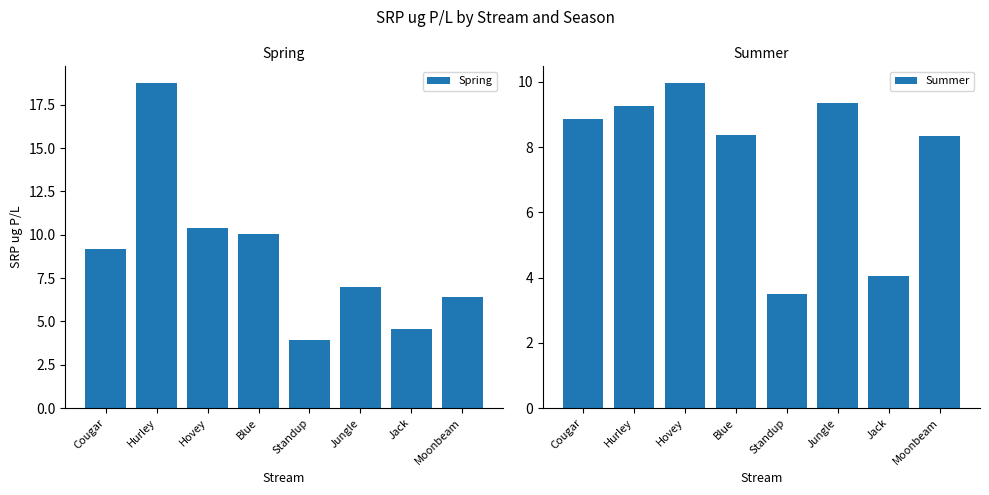

What is the difference between the highest and lowest values at Jack?

0.5